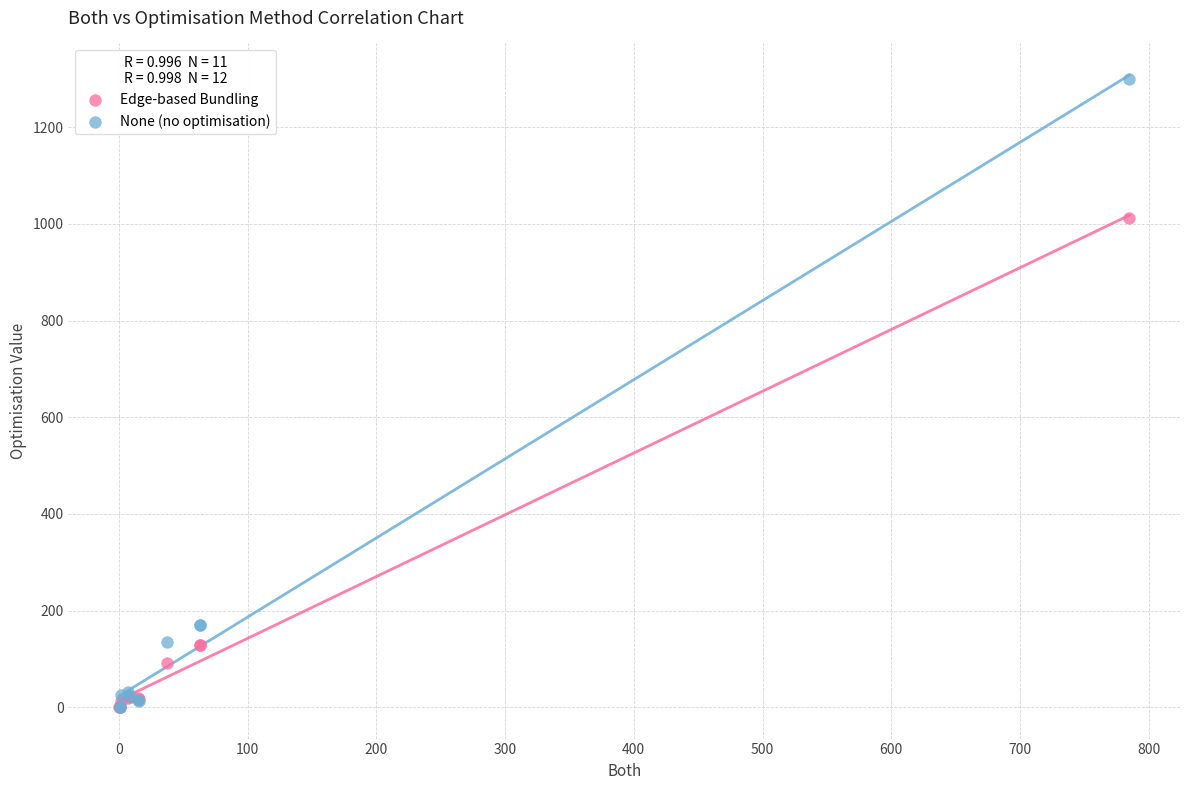

Which series has the largest Y range (max minus min)?

None (no optimisation)